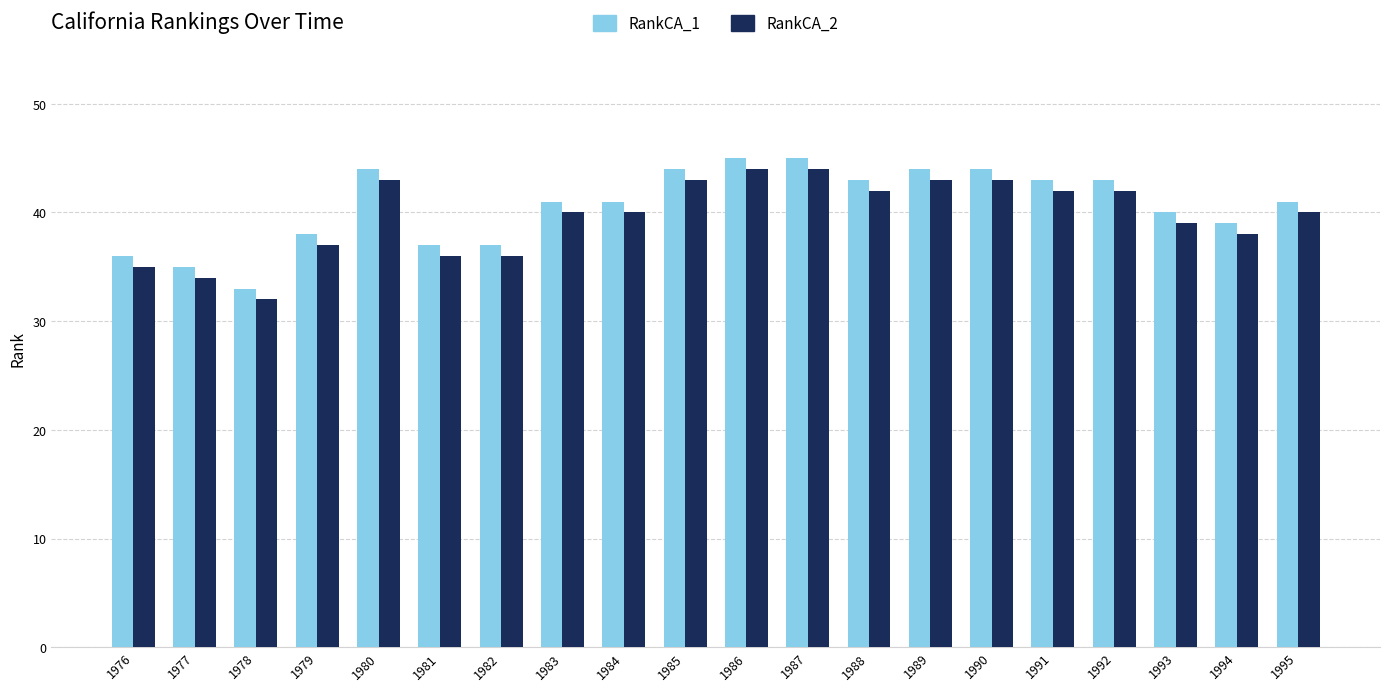

How many bars are there in each group?

2